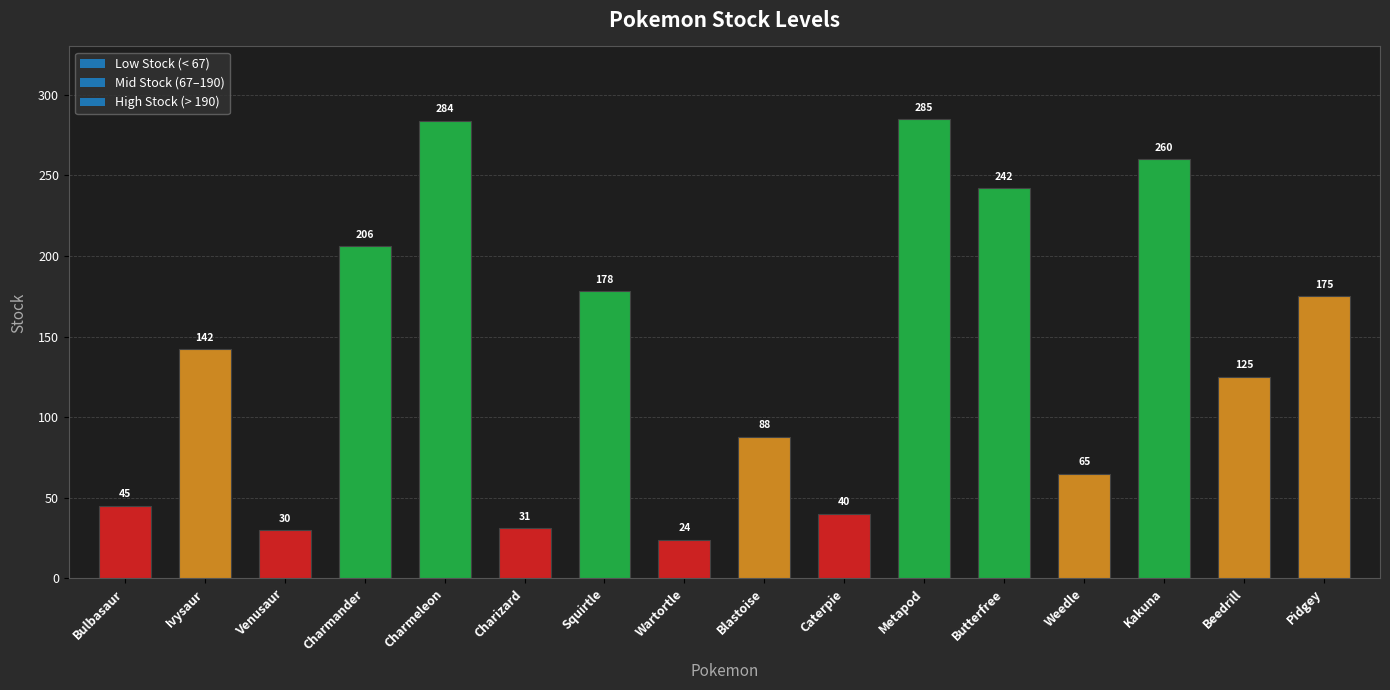

Reading left to right, list all the values displayed in this chart.

Bulbasaur=45	Ivysaur=142	Venusaur=30	Charmander=206	Charmeleon=284	Charizard=31	Squirtle=178	Wartortle=24	Blastoise=88	Caterpie=40	Metapod=285	Butterfree=242	Weedle=65	Kakuna=260	Beedrill=125	Pidgey=175